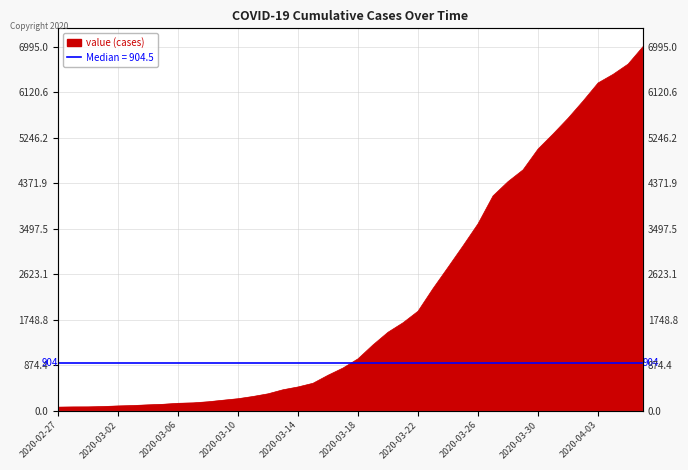

How many data points are less than 993?

20